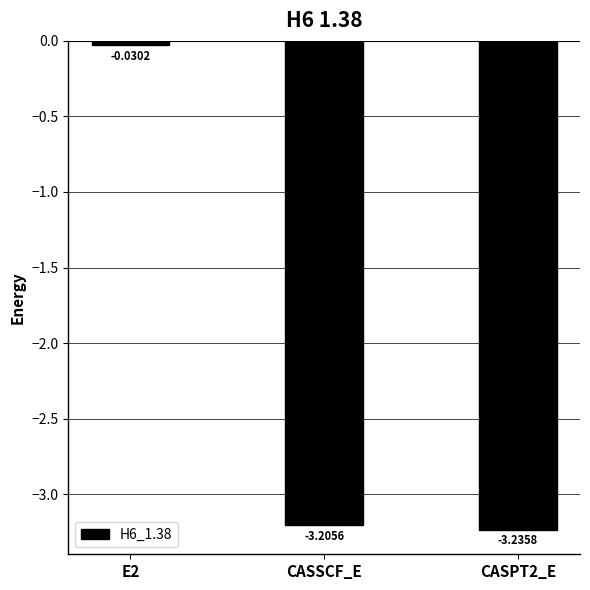

Rank the categories by value from highest to lowest.

E2, CASSCF_E, CASPT2_E